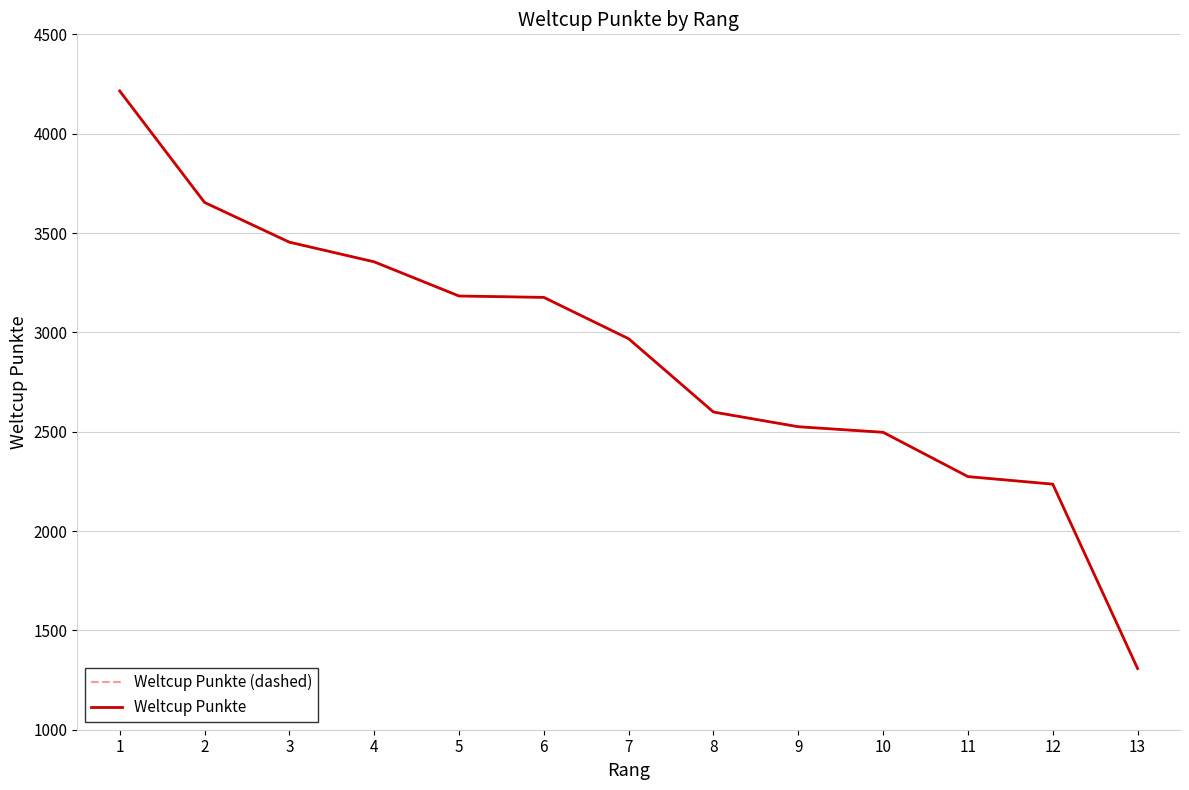

Reading left to right, list all the values displayed in this chart.

Weltcup Punkte (dashed): 1=4215	2=3654	3=3454	4=3355	5=3183	6=3176	7=2968	8=2599	9=2525	10=2497	11=2274	12=2236	13=1308
Weltcup Punkte: 1=4215	2=3654	3=3454	4=3355	5=3183	6=3176	7=2968	8=2599	9=2525	10=2497	11=2274	12=2236	13=1308